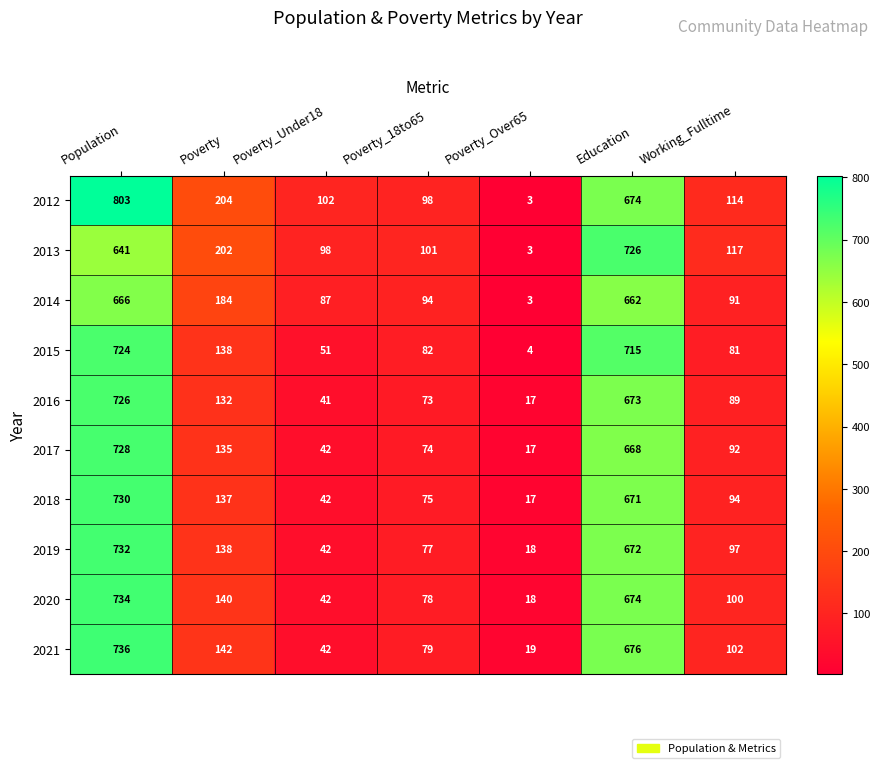

At which category is the sum across all series the highest?

Population